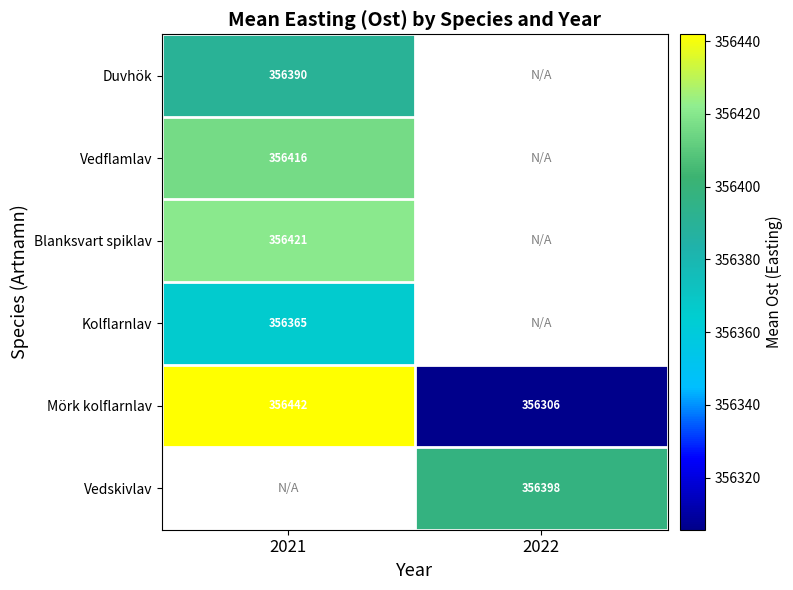

At how many categories does at least one series exceed 356326?

2